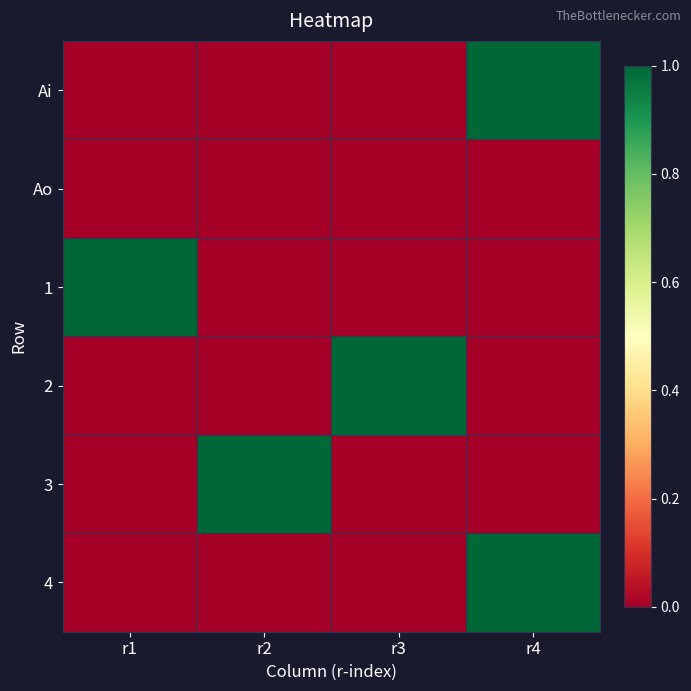

Between r3 and r2, which is larger?

r3